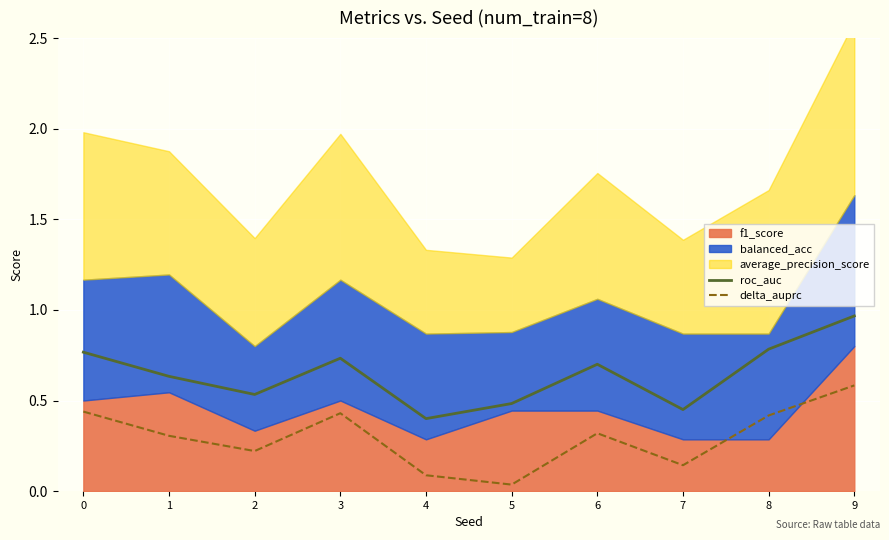

What is the value of the roc_auc point at the 8th from the left?

0.5